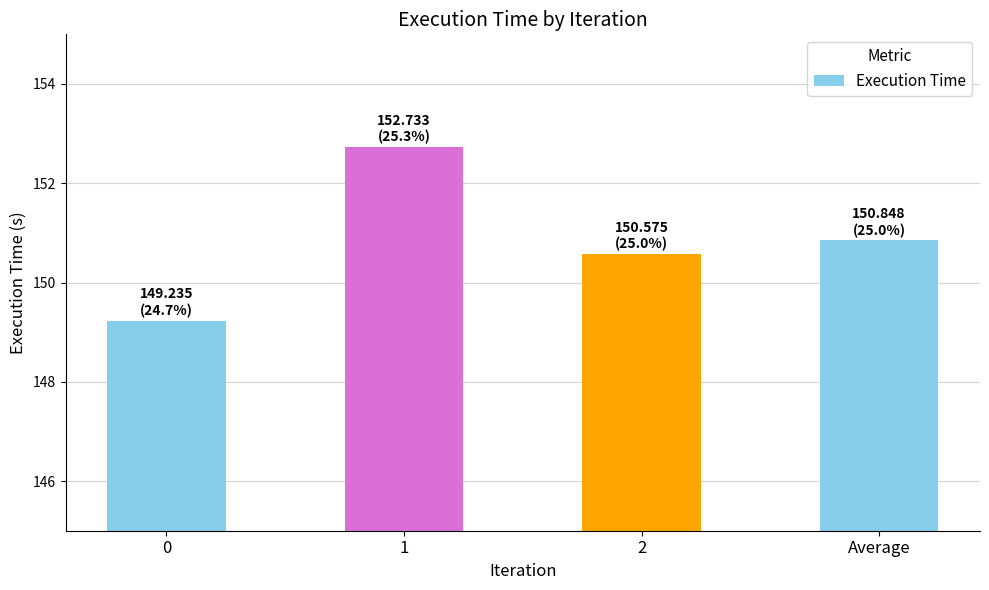

What is the smallest value displayed?

149.2